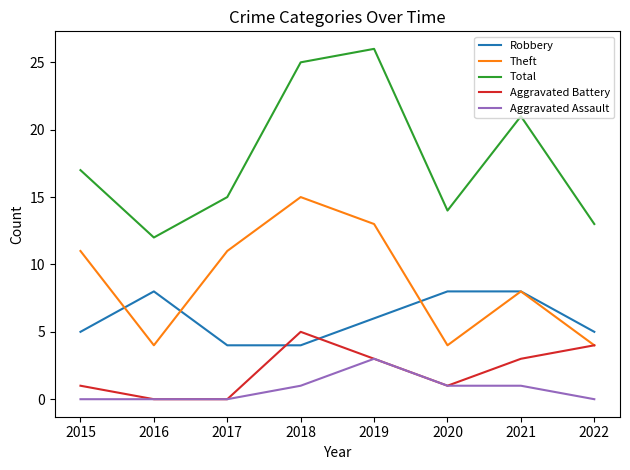

The value of Aggravated Battery at 2019 is 1. True or false?

False